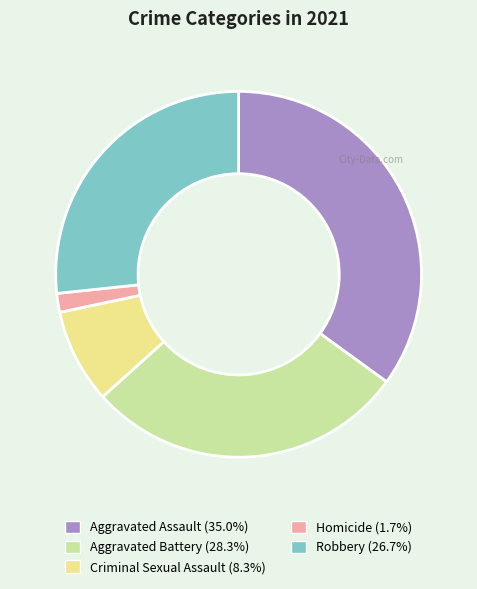

Does Criminal Sexual Assault represent more than half of the total?

No